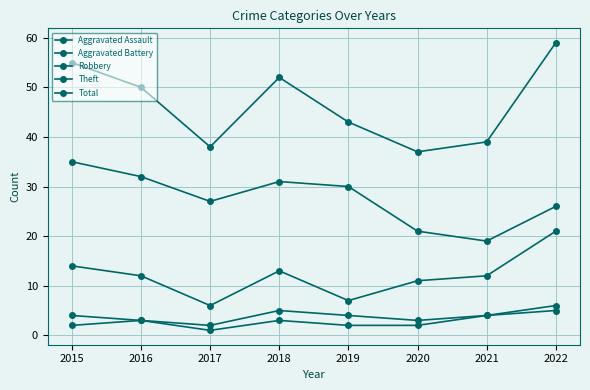

True or false: Robbery and Total intersect in this chart.

False